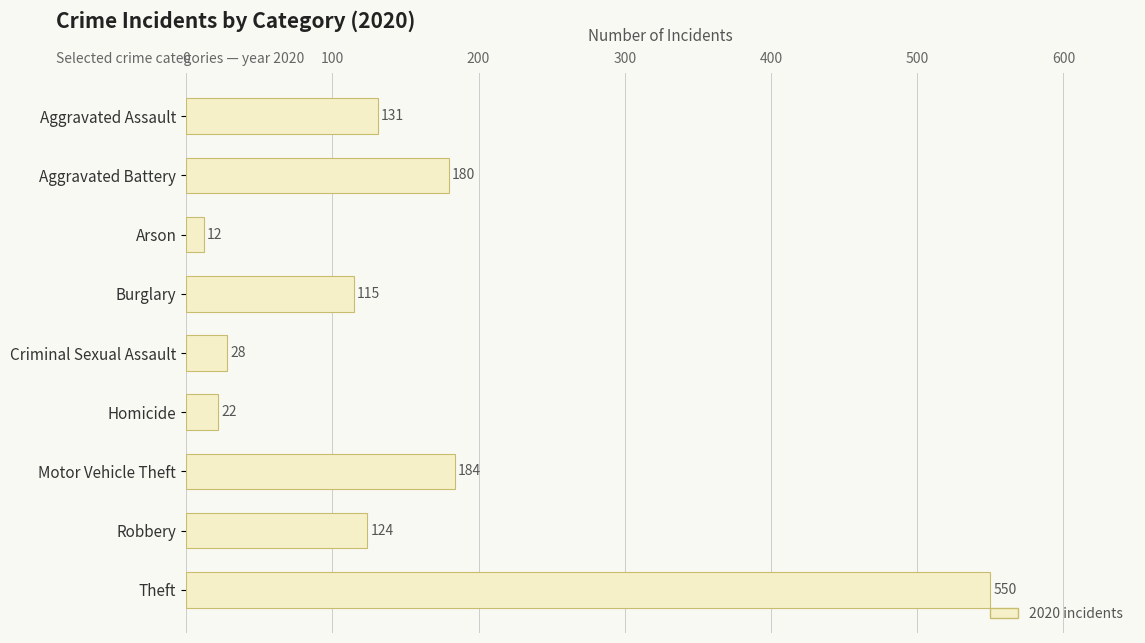

What is the maximum value shown in the chart?

550